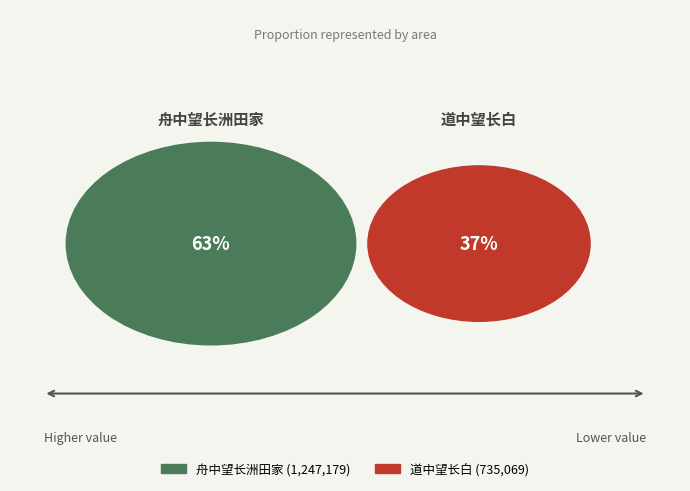

Rank the categories by value from lowest to highest.

道中望长白, 舟中望长洲田家